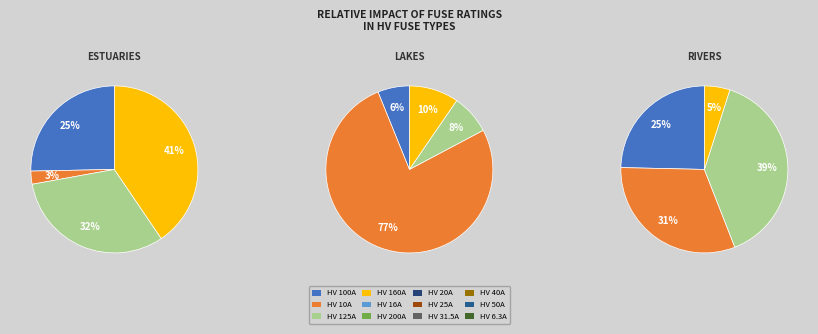

Does HV 100A represent more than half of the total?

No